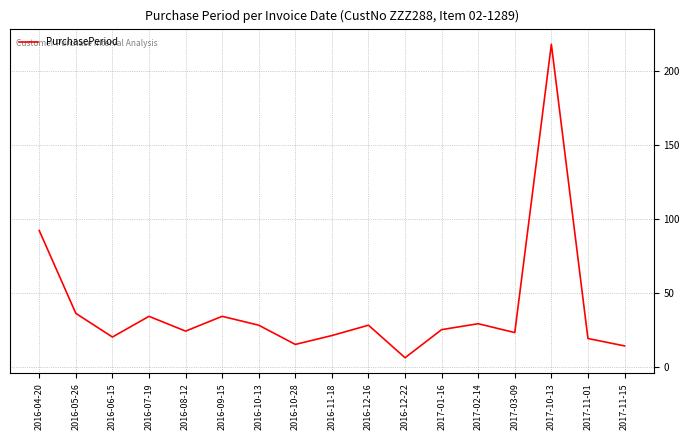

Is it true that the value at 2017-03-09 is 31?

False